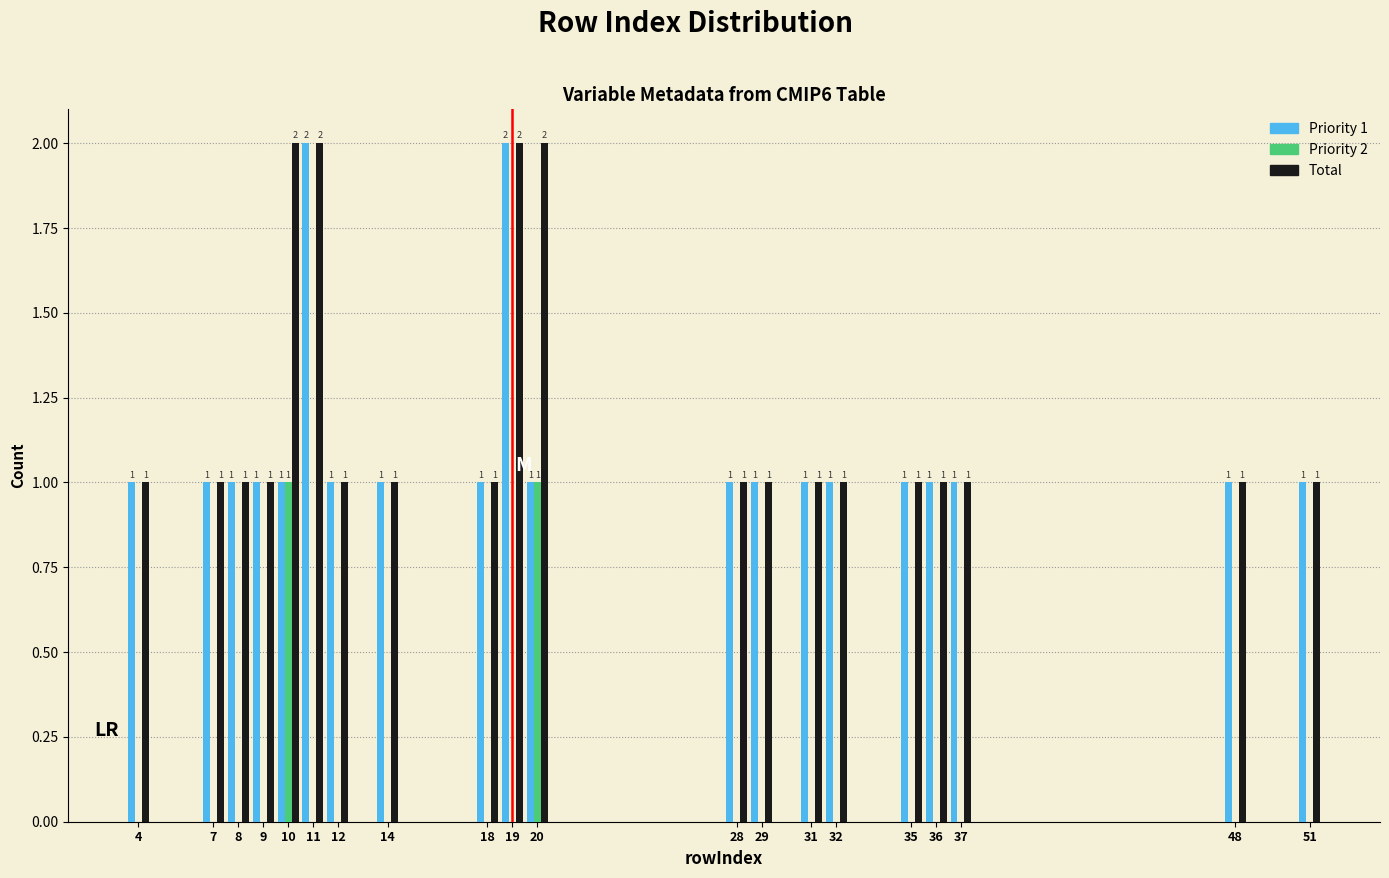

Reading left to right, list all the values displayed in this chart.

Priority 1: 4=1	7=1	8=1	9=1	10=1	11=2	12=1	14=1	18=1	19=2	20=1	28=1	29=1	31=1	32=1	35=1	36=1	37=1	48=1	51=1
Priority 2: 4=0	7=0	8=0	9=0	10=1	11=0	12=0	14=0	18=0	19=0	20=1	28=0	29=0	31=0	32=0	35=0	36=0	37=0	48=0	51=0
Total: 4=1	7=1	8=1	9=1	10=2	11=2	12=1	14=1	18=1	19=2	20=2	28=1	29=1	31=1	32=1	35=1	36=1	37=1	48=1	51=1